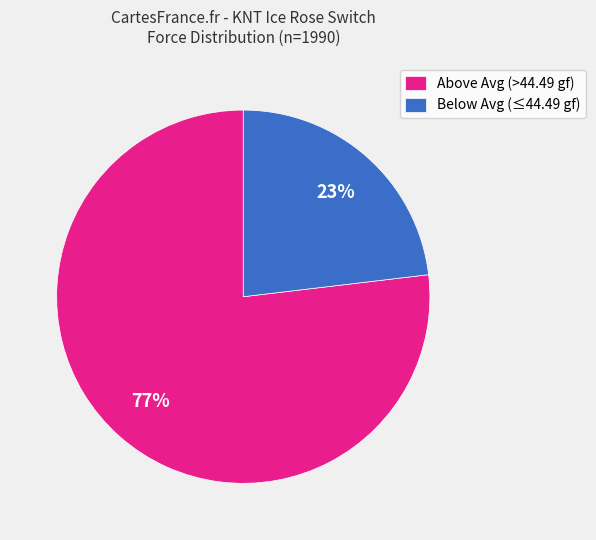

What is the majority slice?

Above Avg (>44.49 gf)